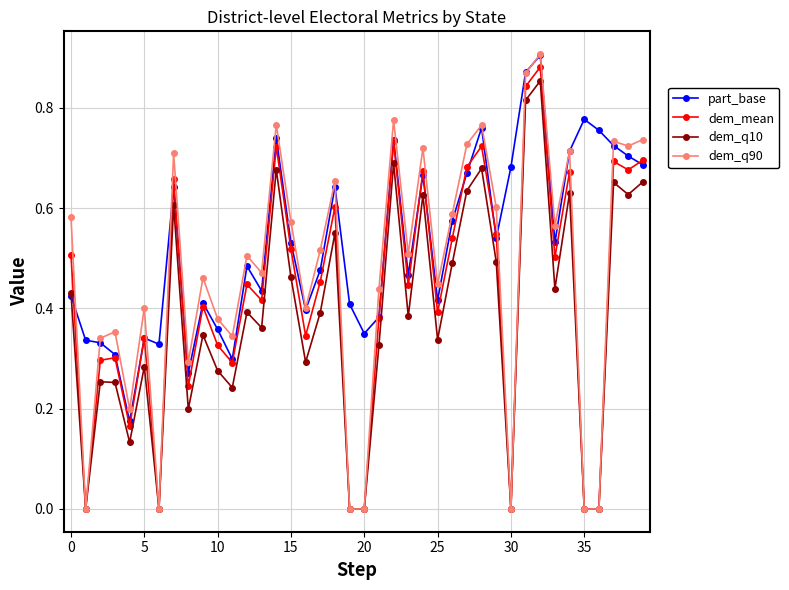

After their last crossing, which series has the higher values: part_base or dem_q90?

dem_q90